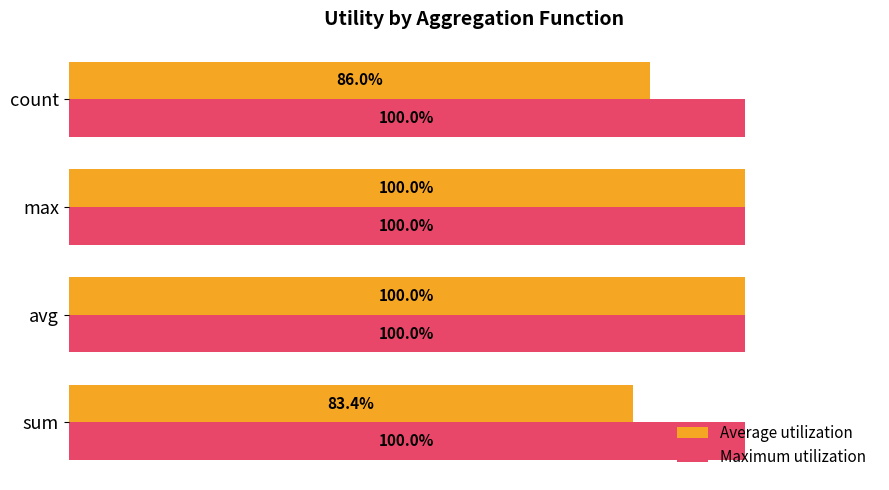

List the series in order of their overall mean, highest first.

Maximum utilization, Average utilization